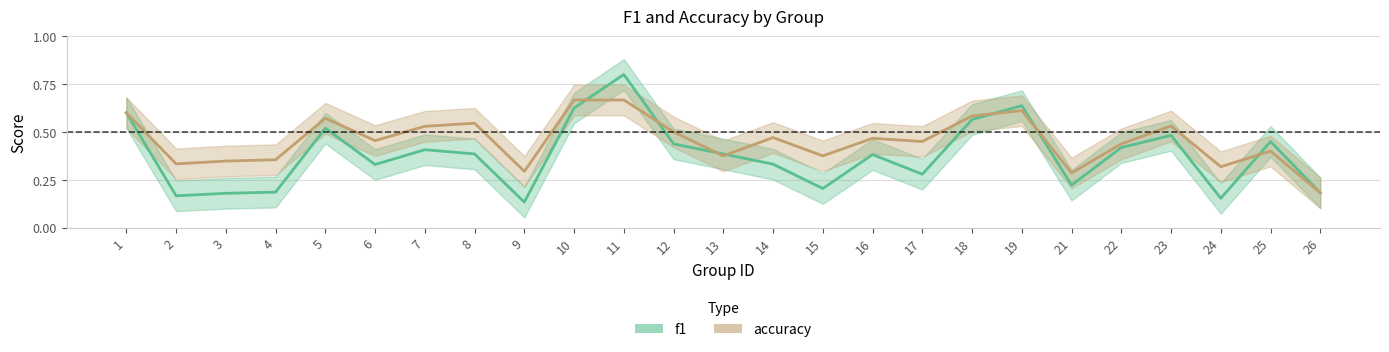

What is the sum of the accuracy values at 9 and 22?

0.7